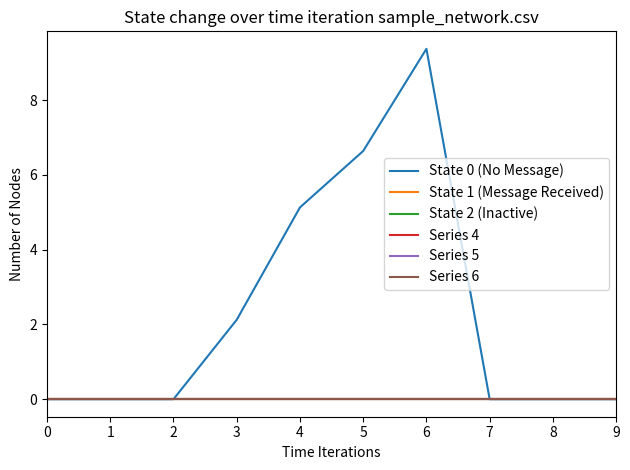

True or false: Series 4 and State 1 (Message Received) cross at least once.

False